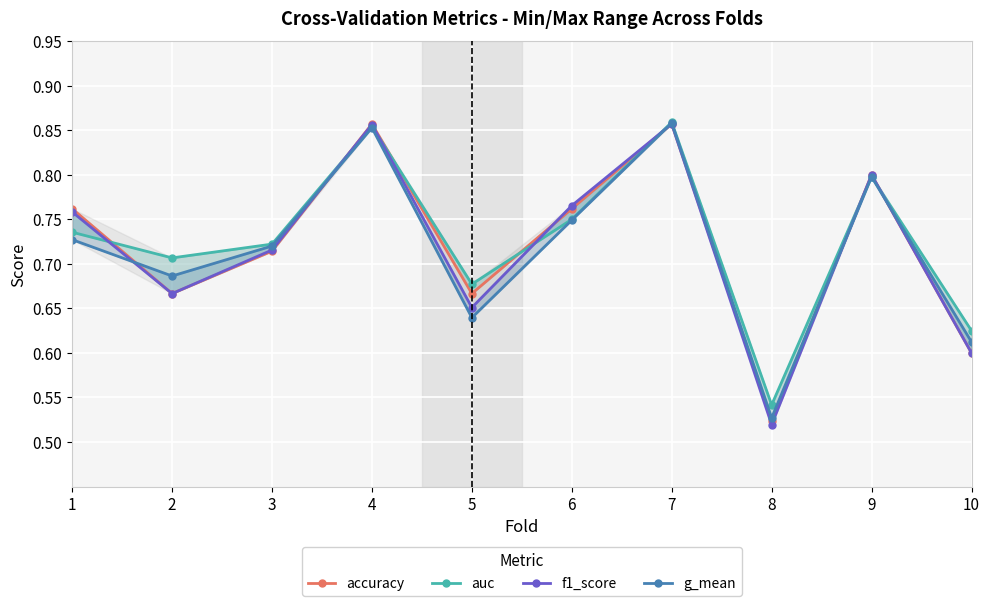

Reading left to right, extract all data points from this chart.

accuracy: 0.8	0.7	0.7	0.9	0.7	0.8	0.9	0.5	0.8	0.6
auc: 0.7	0.7	0.7	0.9	0.7	0.8	0.9	0.5	0.8	0.6
f1_score: 0.8	0.7	0.7	0.9	0.7	0.8	0.9	0.5	0.8	0.6
g_mean: 0.7	0.7	0.7	0.9	0.6	0.7	0.9	0.5	0.8	0.6